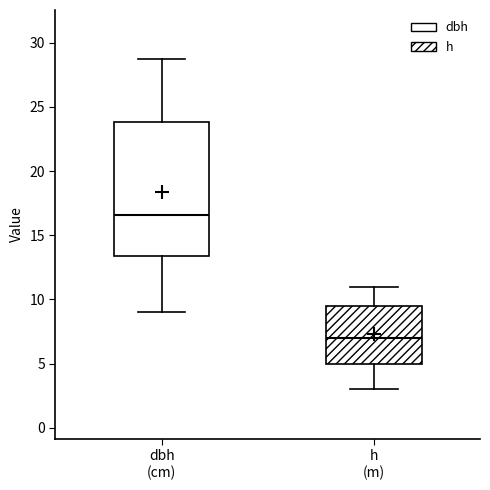

Where is the upper edge of the box for dbh (cm) on the y-axis? The values are not printed on the chart, so give them approximately, as read against the axis.

24.0